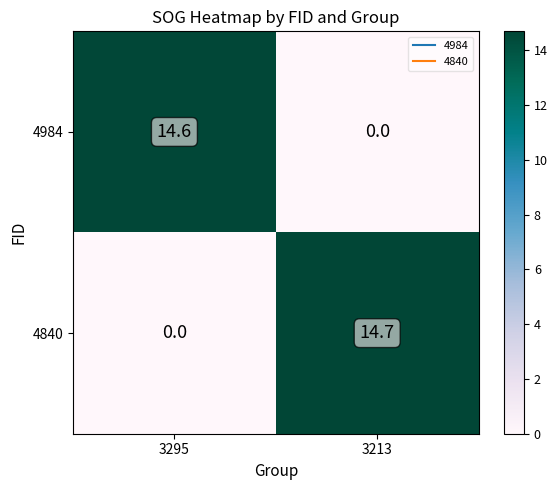

Rank the series by their average value, from highest to lowest.

4840, 4984